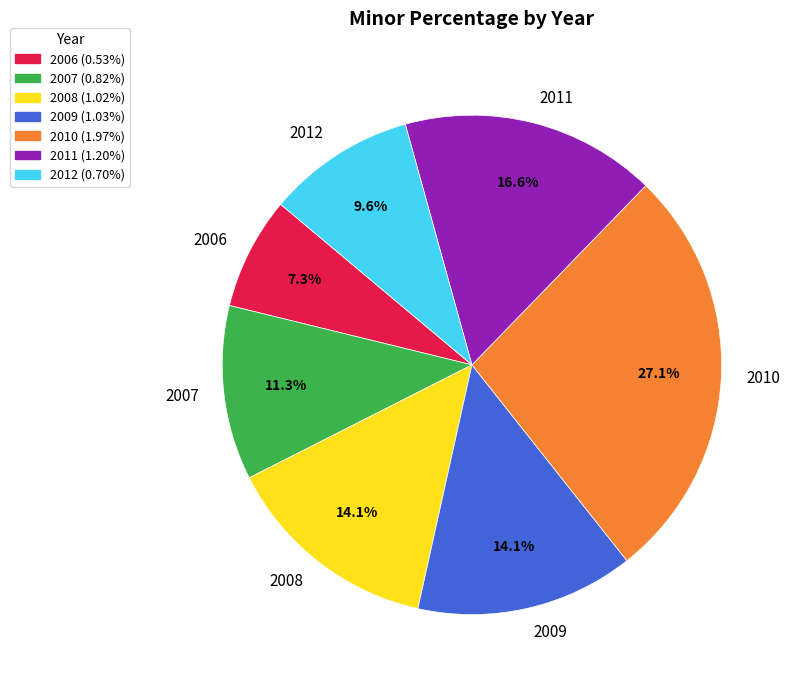

To the nearest percent, what portion does 2011 represent?

17%